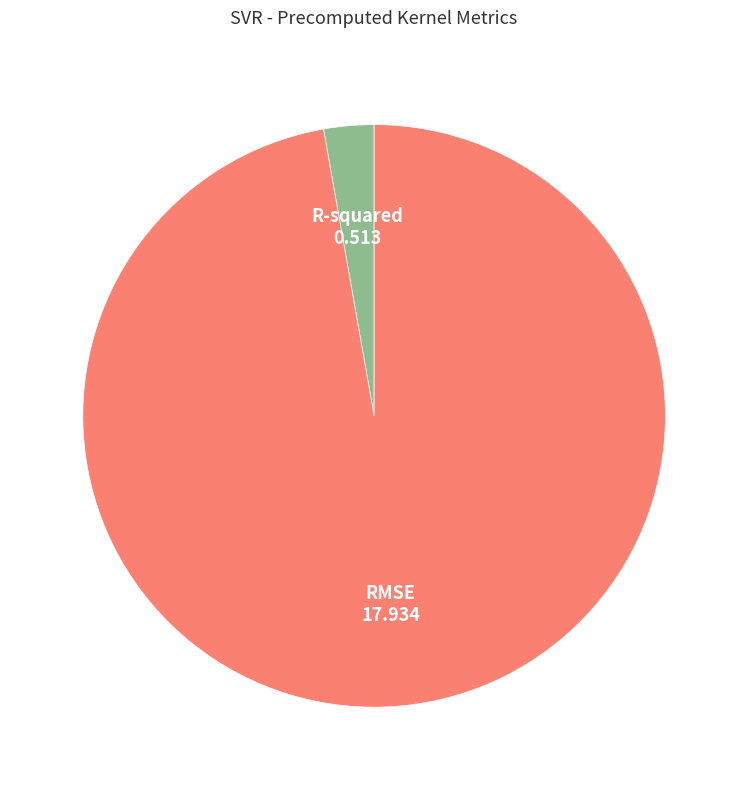

Is there any slice that represents more than half of the pie?

Yes